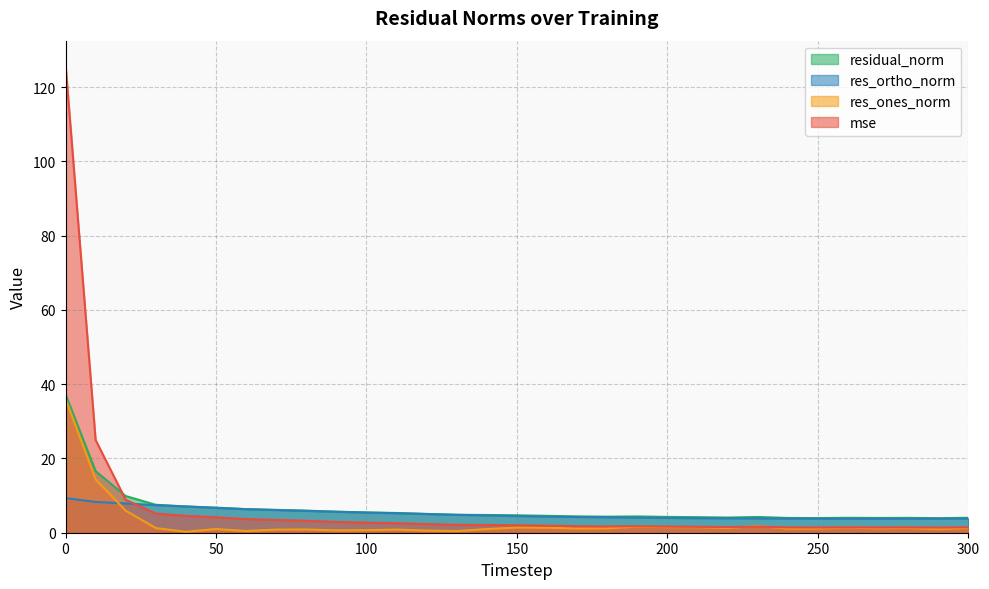

Read the mse value at 220.

1.5